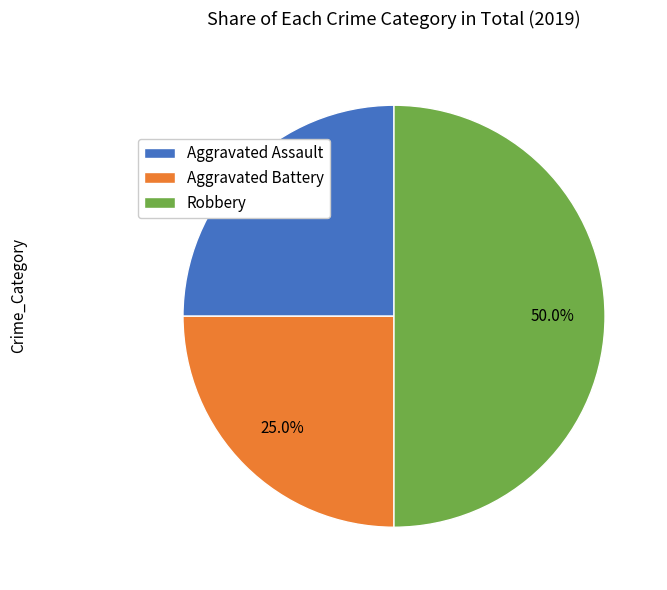

What portion of the pie excludes Aggravated Assault?

75.0%